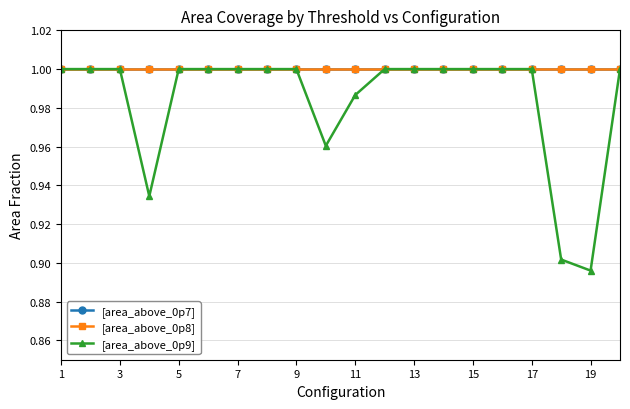

Which category has the lowest value in the [area_above_0p9] series?

19